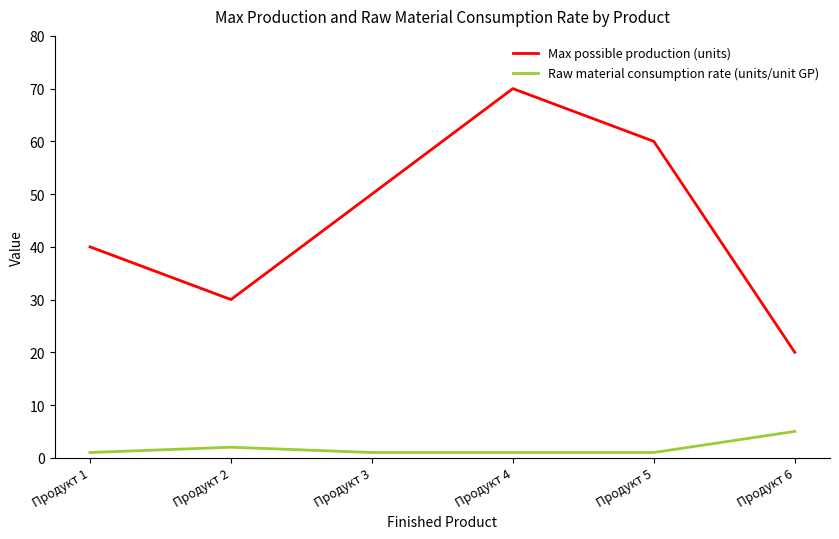

What is the difference between the Max possible production (units) values at Продукт 2 and Продукт 5?

30